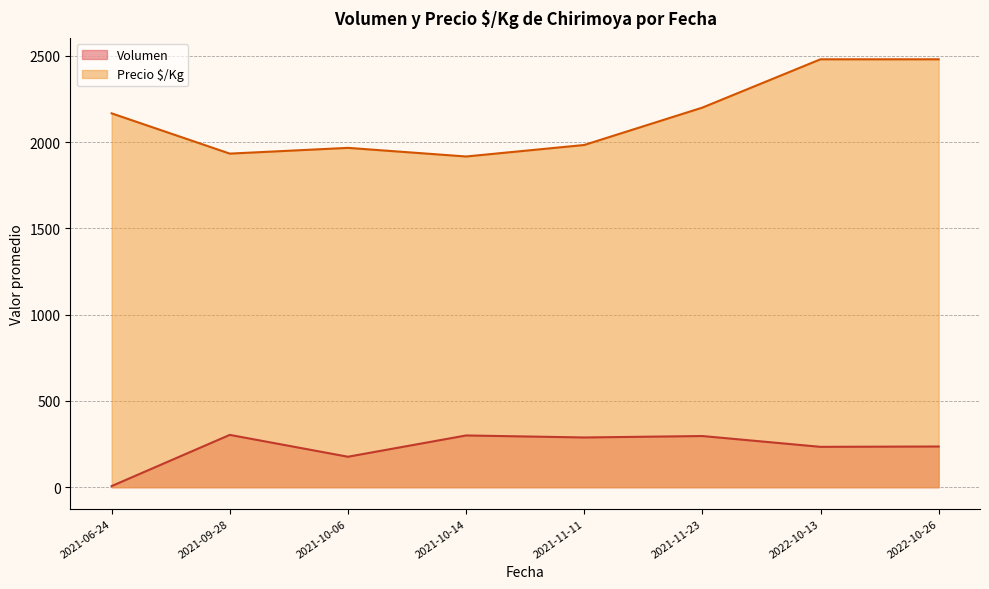

What is the difference between the Volumen values at 2021-11-11 and 2021-06-24?

281.7